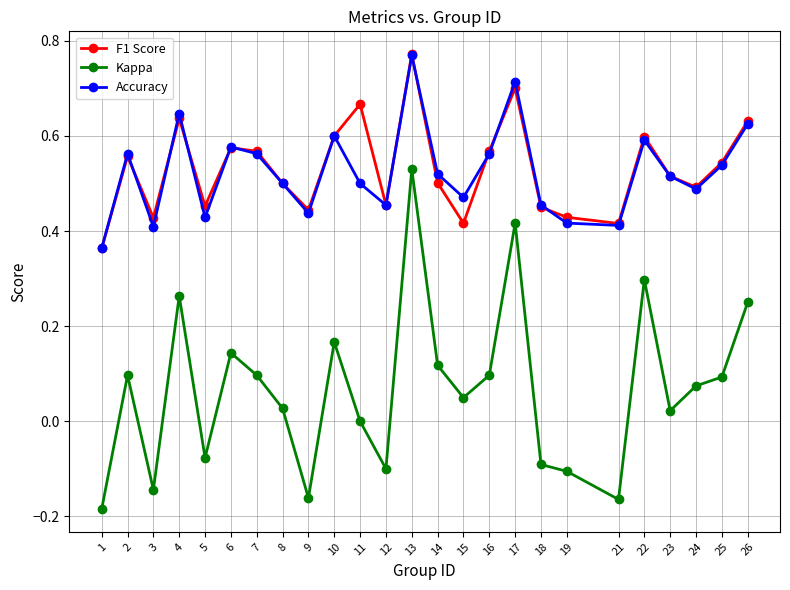

Which series changed the most between 4 and 21?

Kappa